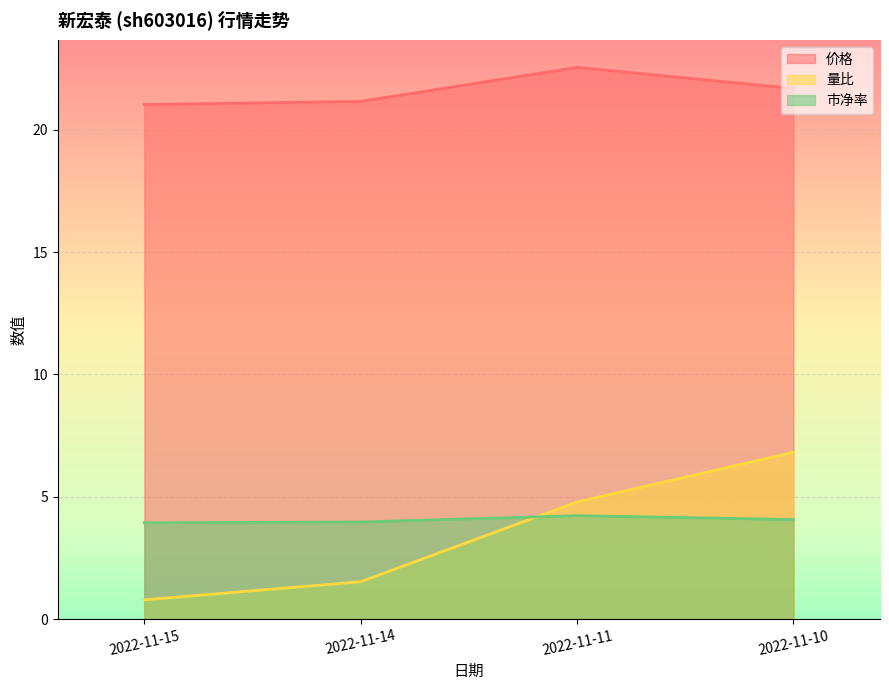

List the series in order of their peak value, lowest first.

市净率, 量比, 价格